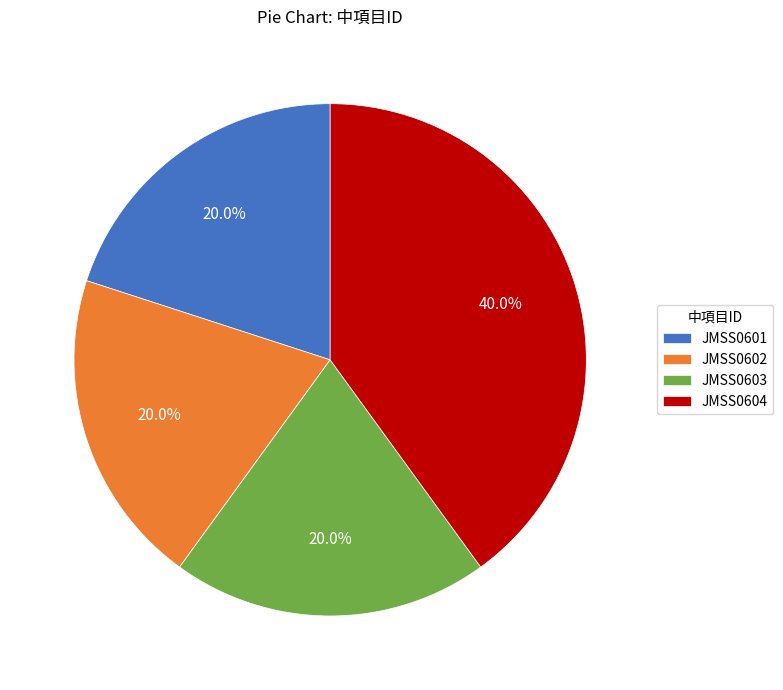

Which has a higher value, JMSS0604 or JMSS0603?

JMSS0604